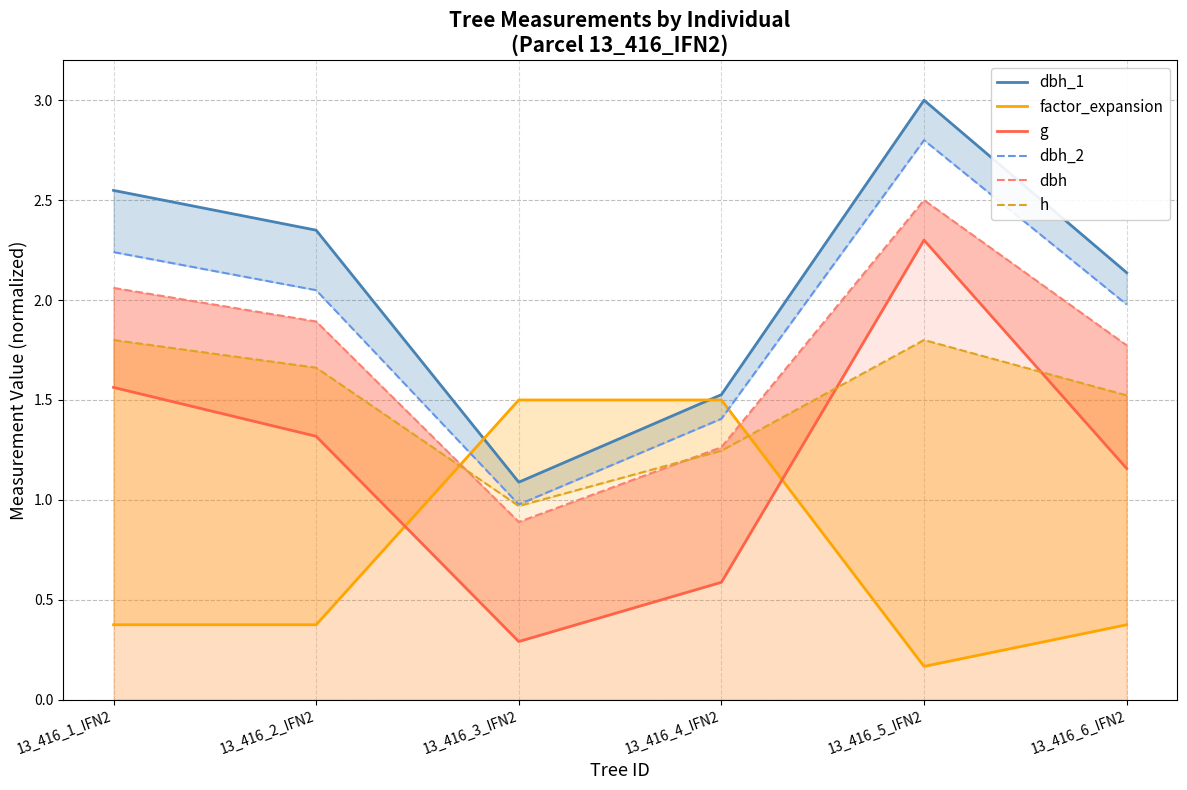

What is the total value across all series at 13_416_2_IFN2?

9.6